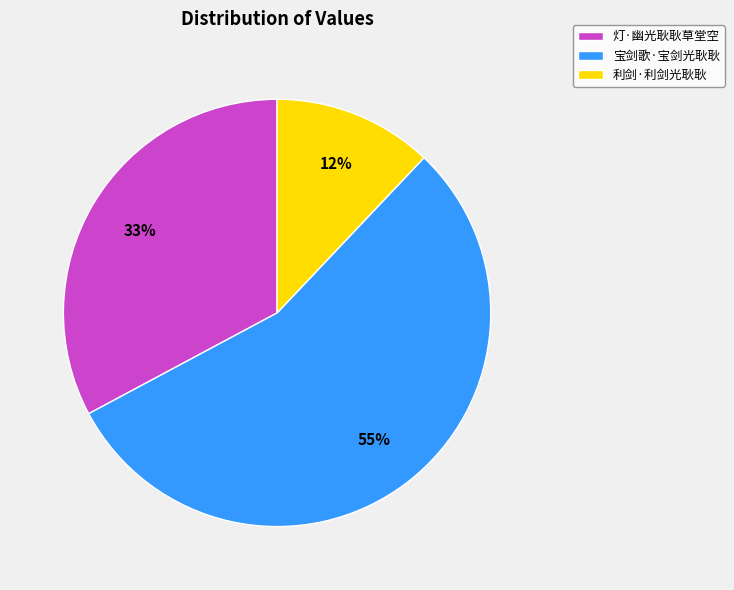

What is the smallest slice in the pie chart?

利剑·利剑光耿耿